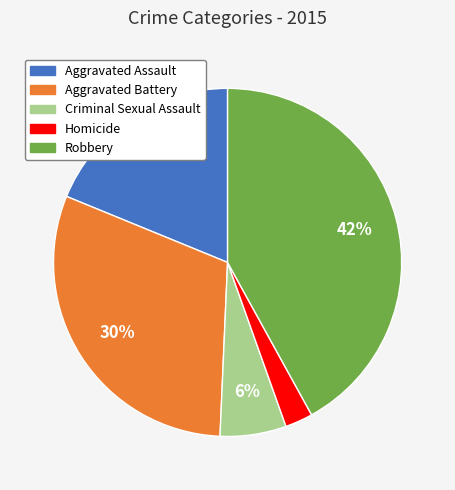

To the nearest percent, what is the difference between the Aggravated Assault and Criminal Sexual Assault slice percentages?

13%